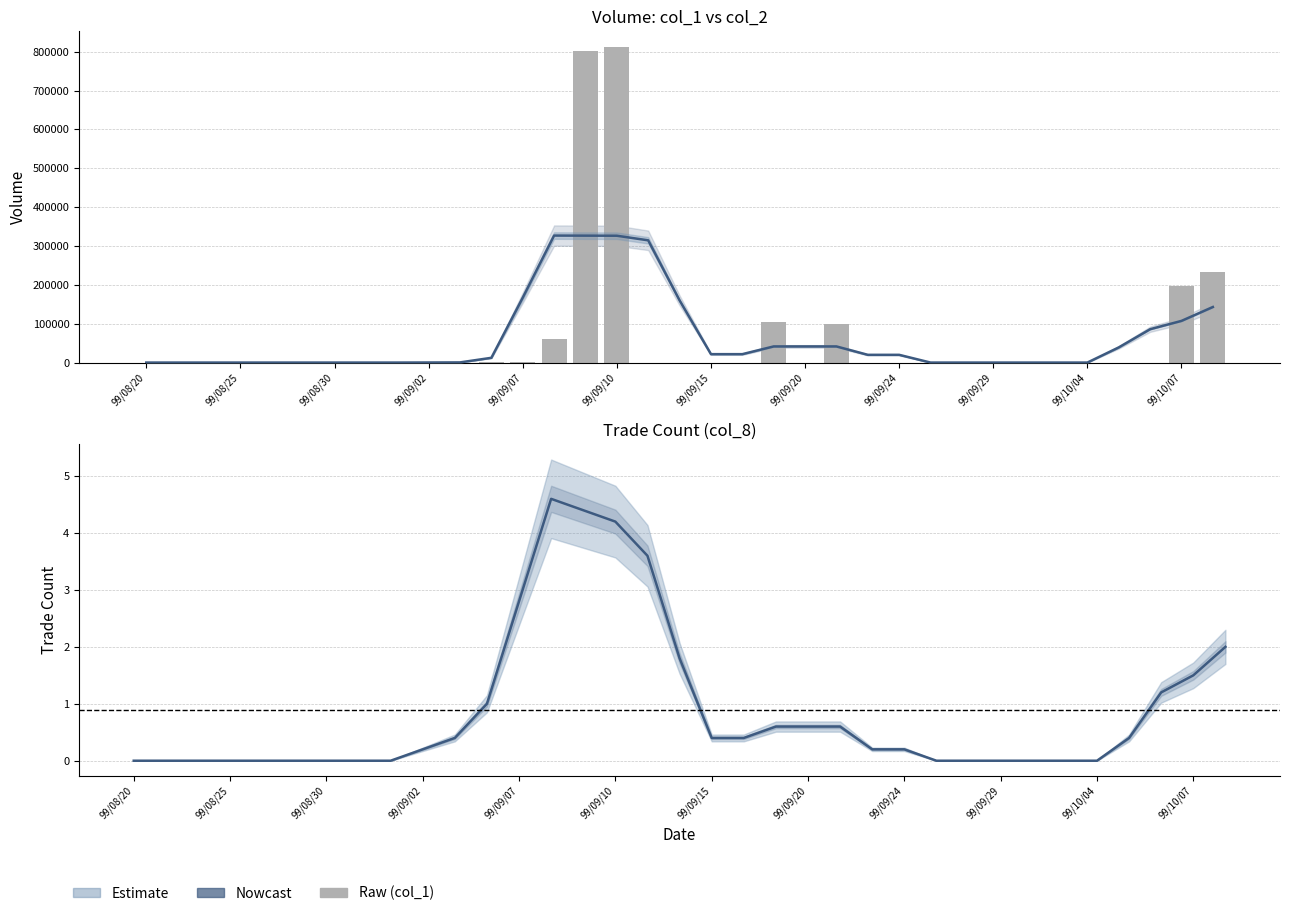

The col_1 (raw) series shows 0.0 at 99/08/30. True or false?

True